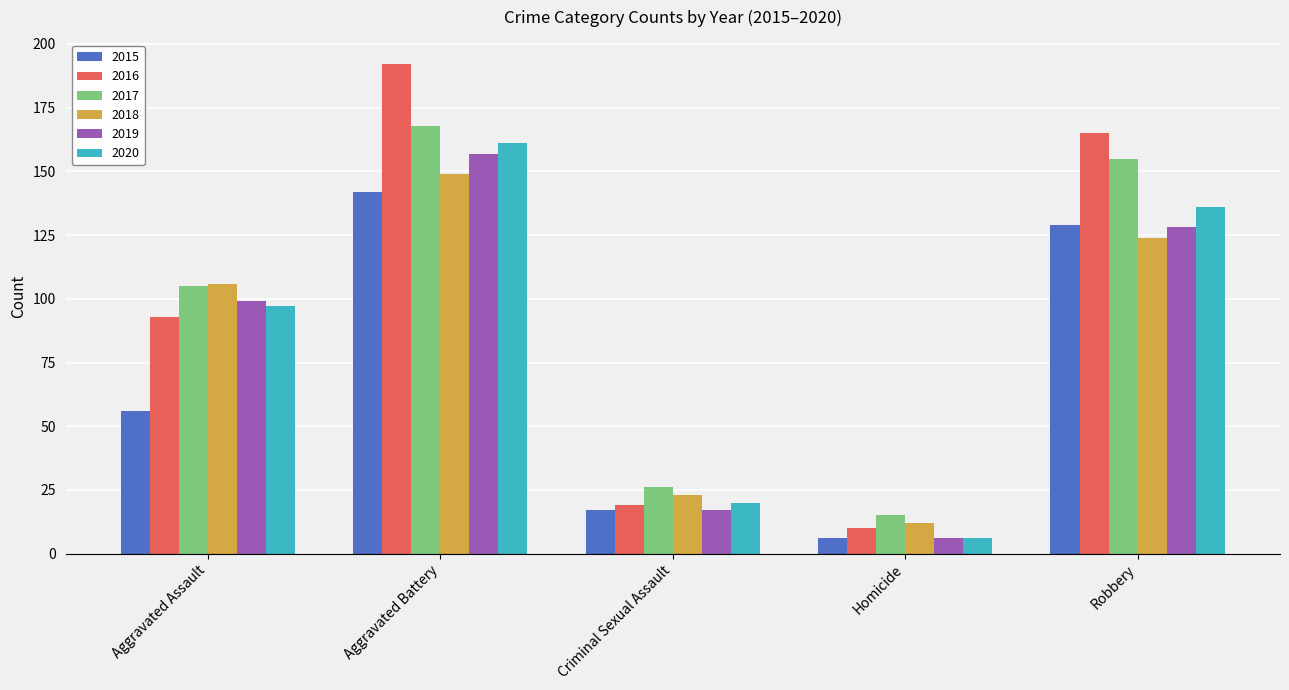

What is the lowest value of the 2020 series?

6